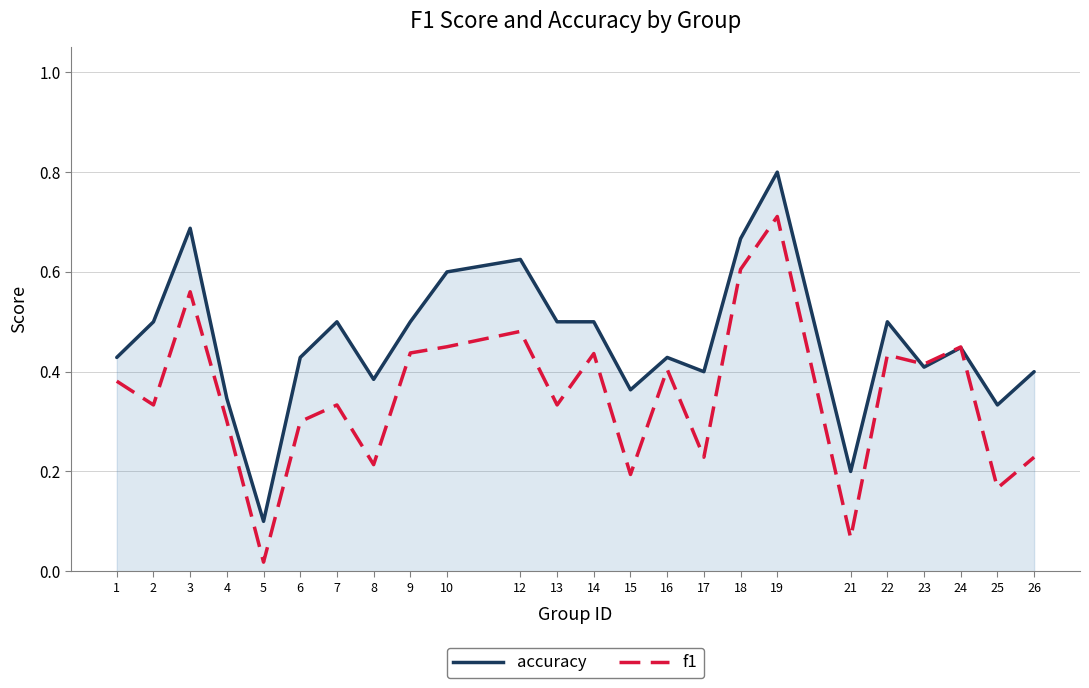

True or false: f1 has more than 0 interior local peaks.

True